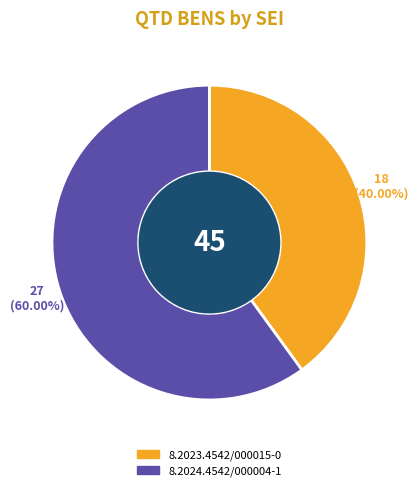

Approximately how many times larger is the value at 8.2024.4542/000004-1 compared to 8.2023.4542/000015-0?

1.5